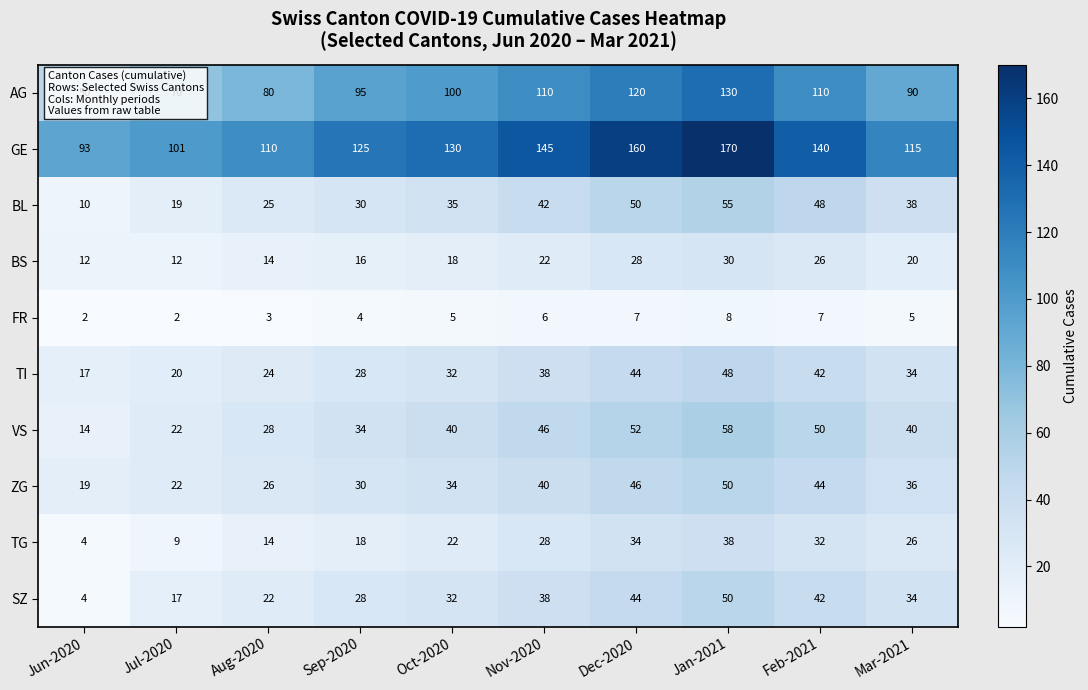

Count the AG values in the range 80 to 110.

6